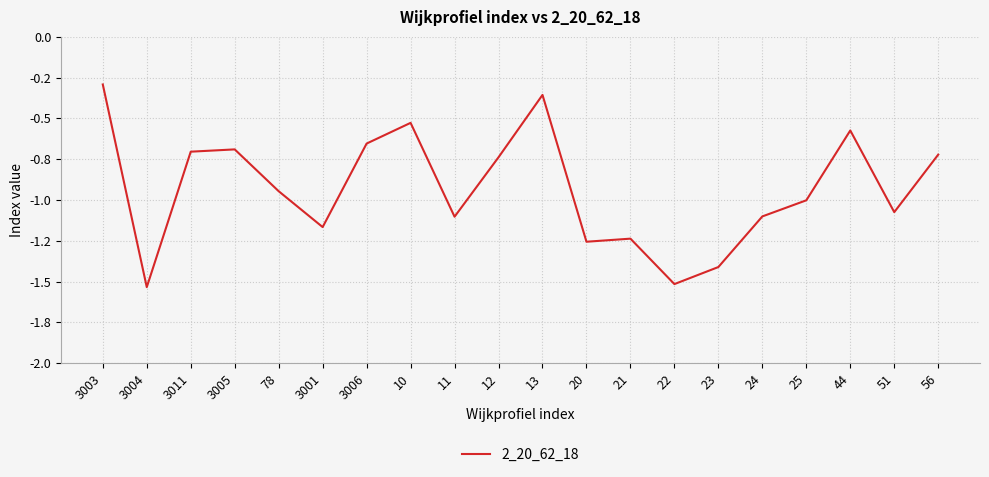

How many points are lower than both their immediate neighbors (excluding endpoints)?

6